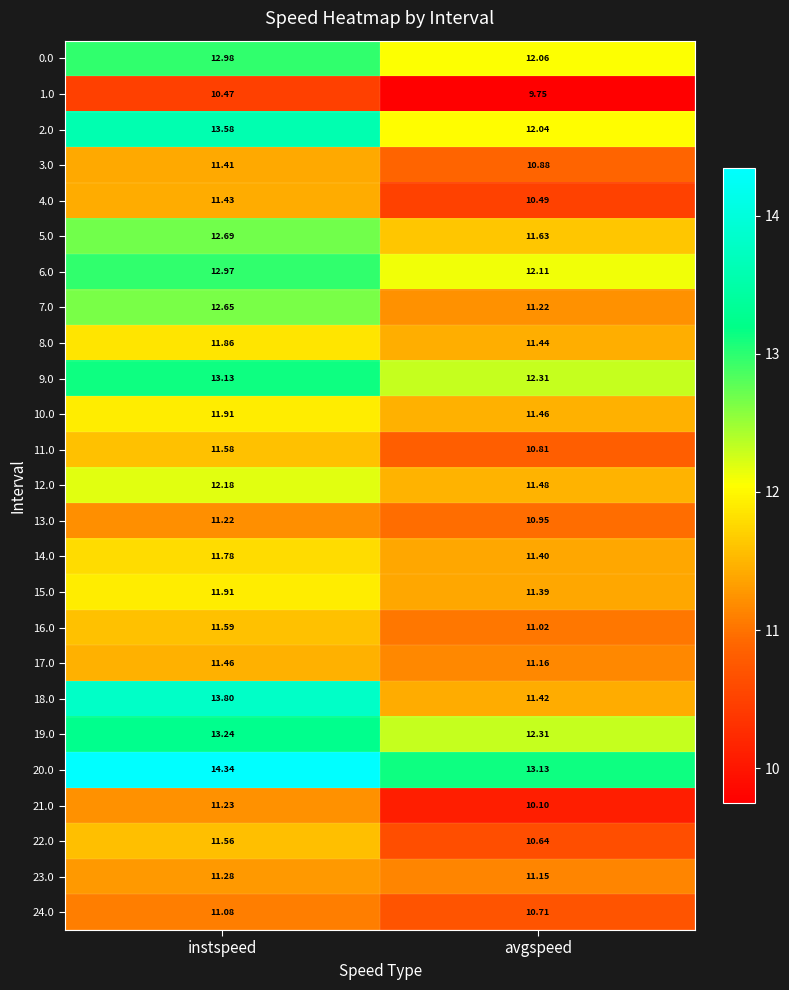

List the labels in order of 12.0 value, smallest first.

avgspeed, instspeed